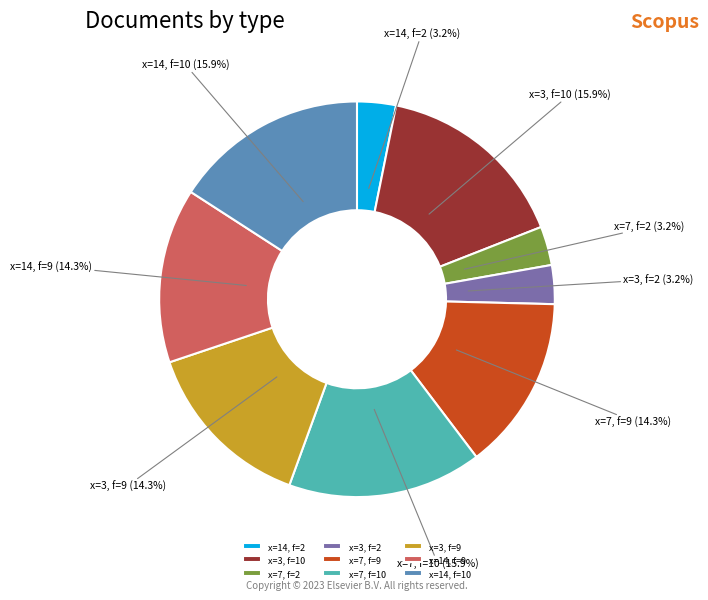

Count the number of slices in the pie.

9